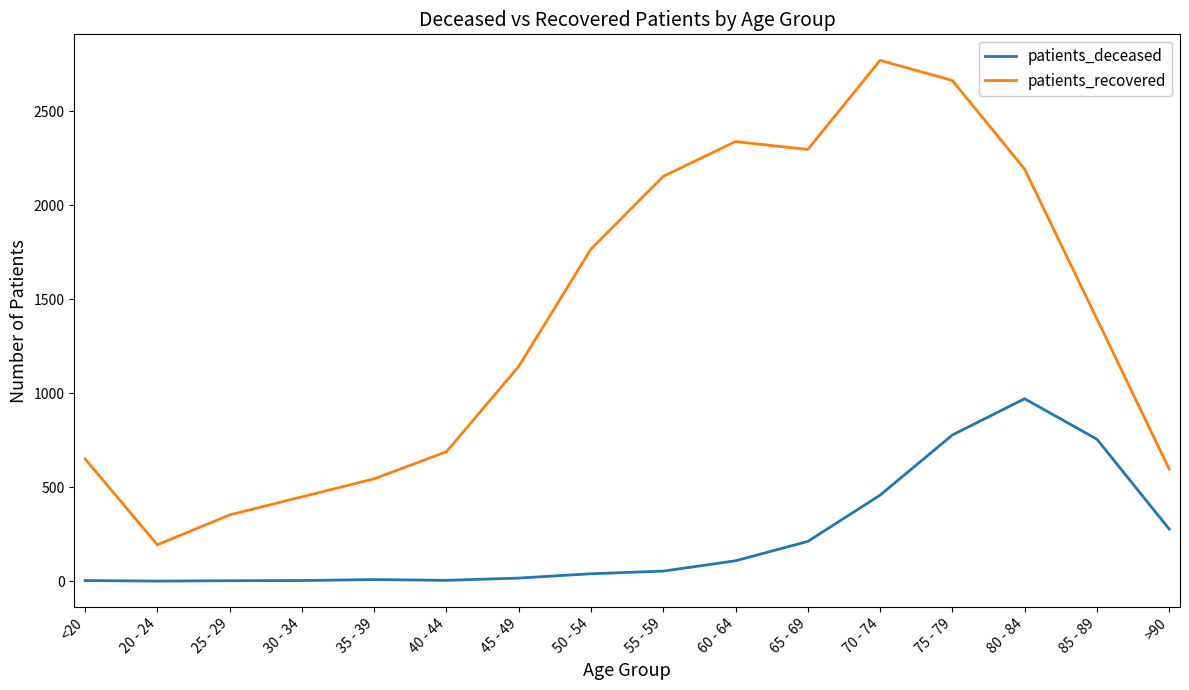

What is the lowest value of the patients_recovered series?

193